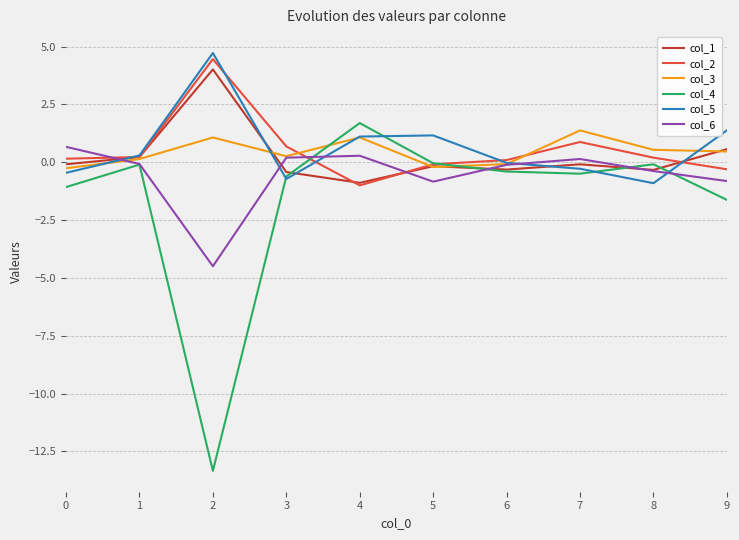

What is the difference between the highest and lowest values at 2?

18.1